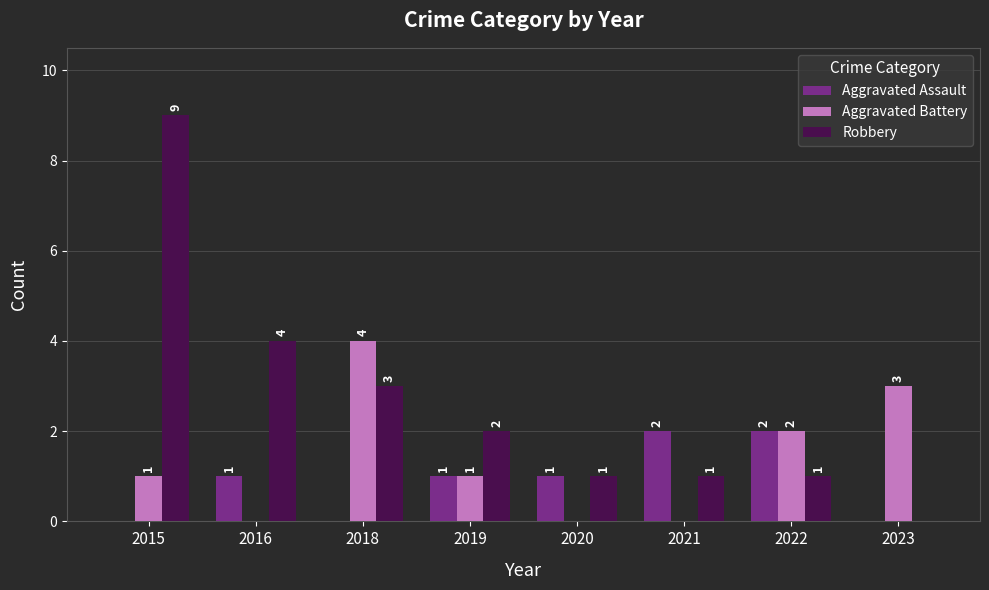

The Robbery series shows 7 at 2016. True or false?

False